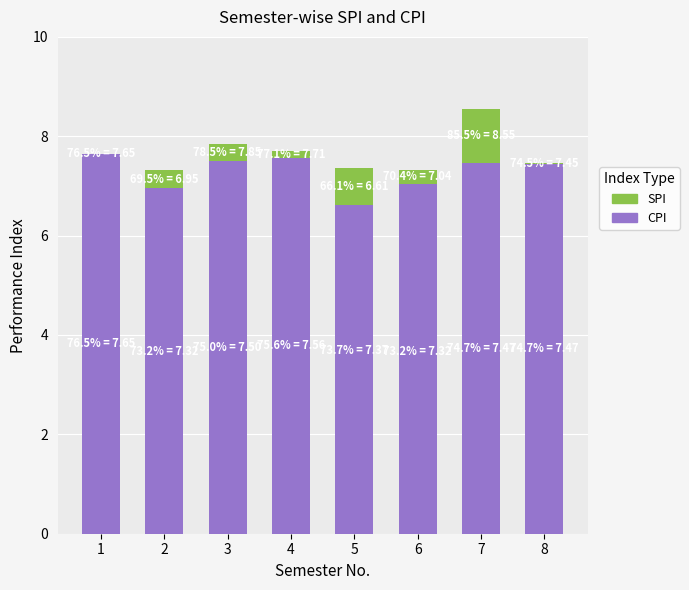

What is the value of the CPI bar at the 2nd from the left?

7.3